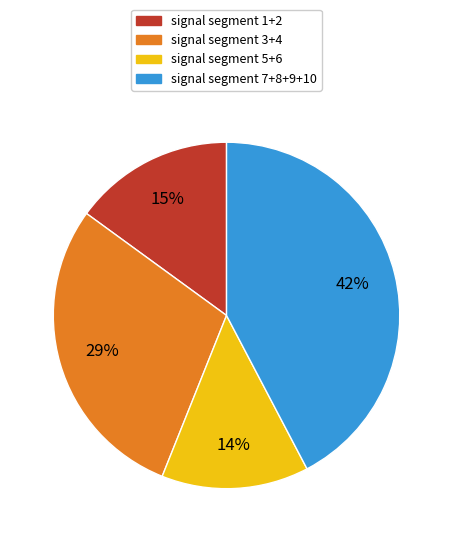

To the nearest percent, what is the average slice percentage?

25%